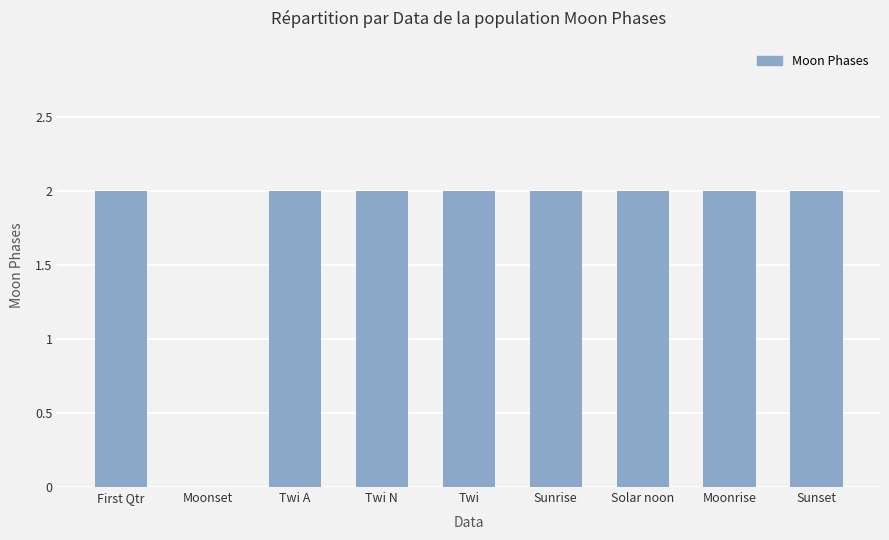

What is the sum of the values at Solar noon and Twi A?

4